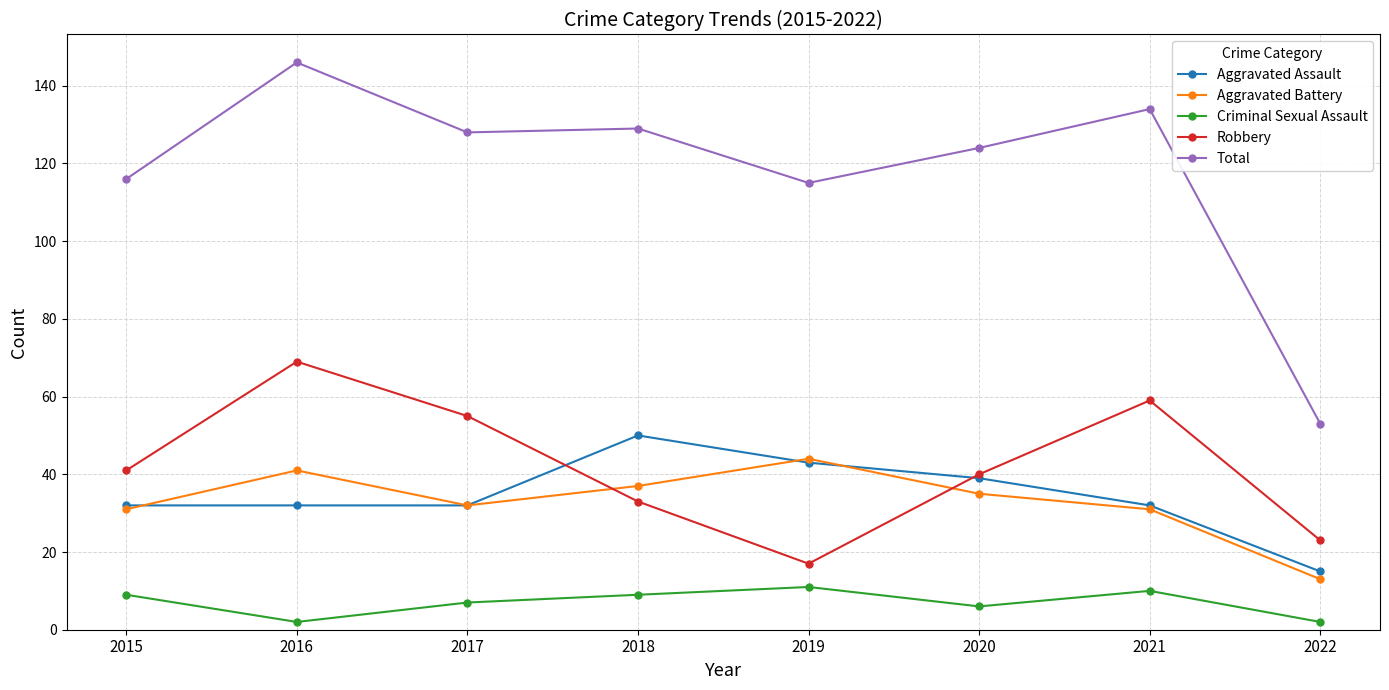

True or false: Criminal Sexual Assault and Total intersect in this chart.

False